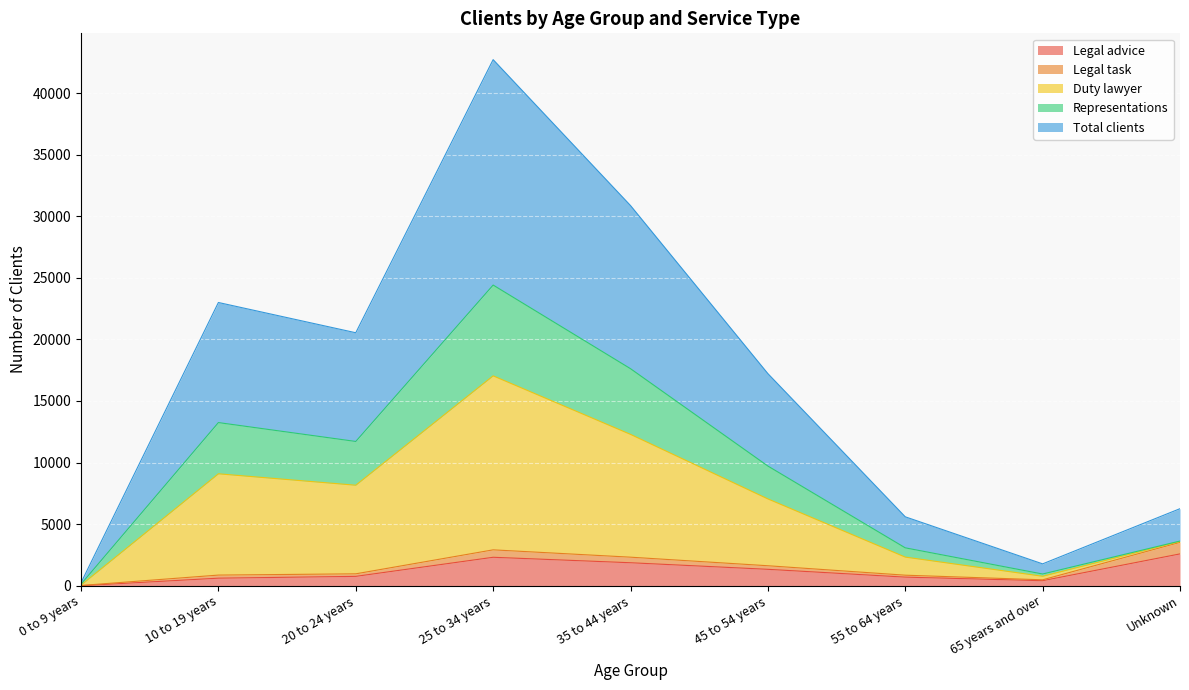

Which label corresponds to the largest value in the chart?

25 to 34 years